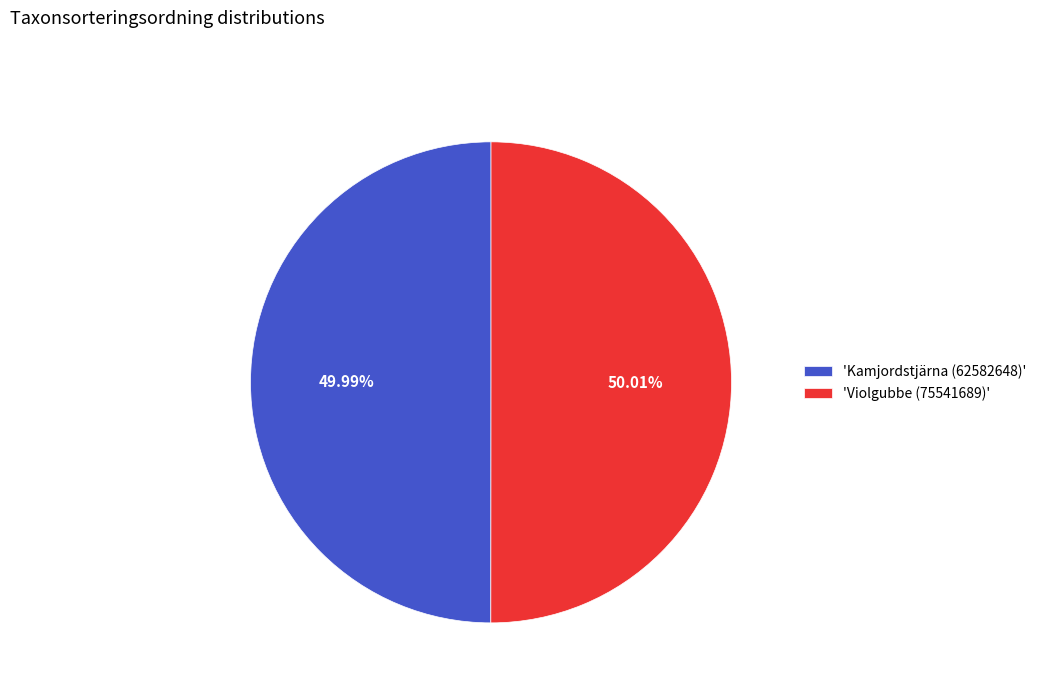

What is the ratio of the value at 'Violgubbe (75541689)' to the value at 'Kamjordstjärna (62582648)'?

1.0